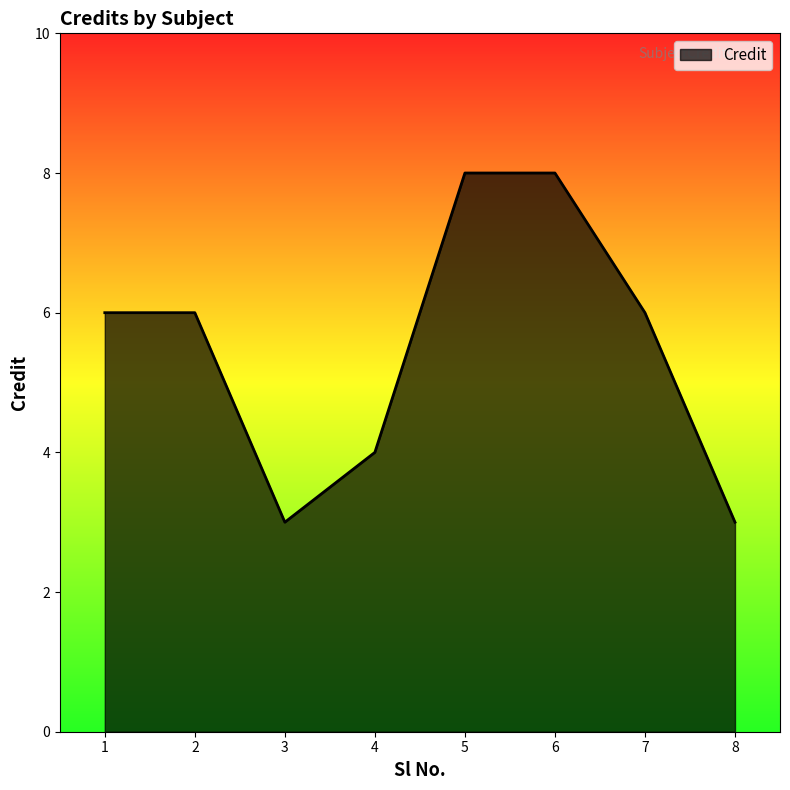

What is the ratio of the value at 1 to the value at 8?

2.0